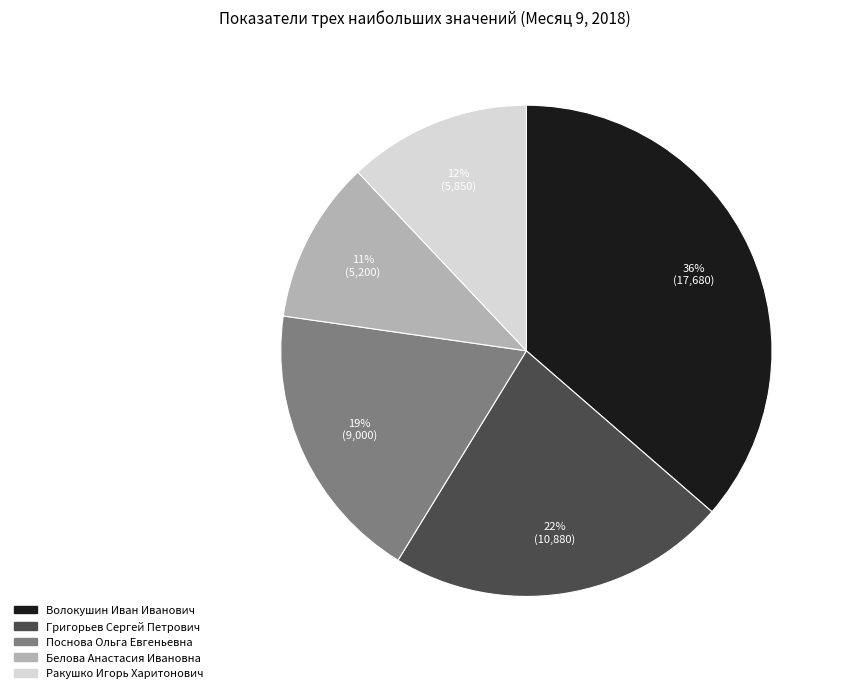

Do Поснова Ольга Евгеньевна and Волокушин Иван Иванович together represent more than half of the pie?

Yes